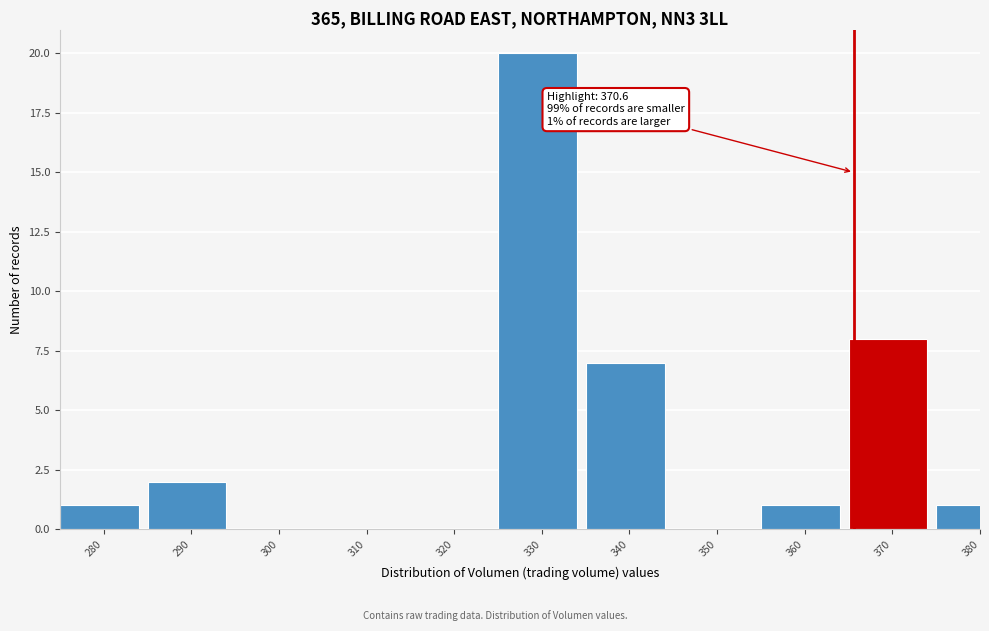

Reading left to right, list all the values displayed in this chart.

280=1	290=2	300=0	310=0	320=0	330=20	340=7	350=0	360=1	370=8	380=1